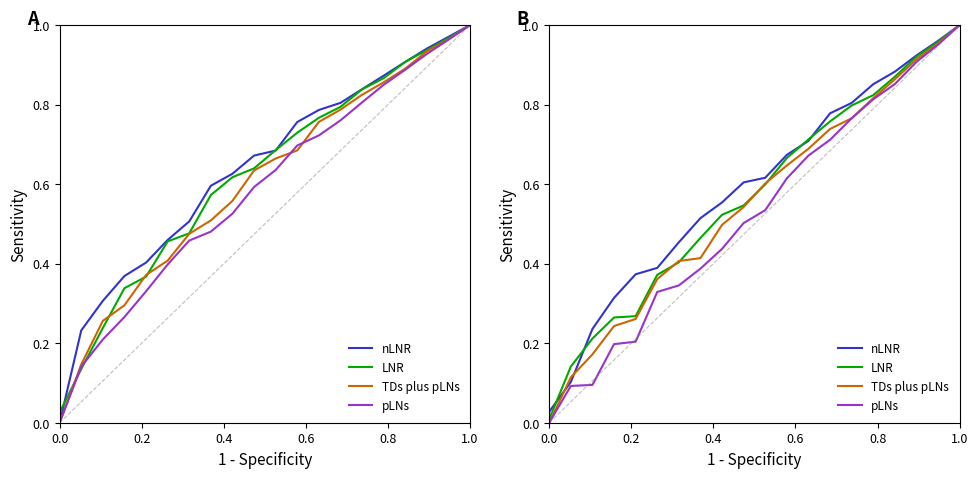

Rank the series by their average value, from highest to lowest.

nLNR, LNR, TDs plus pLNs, pLNs